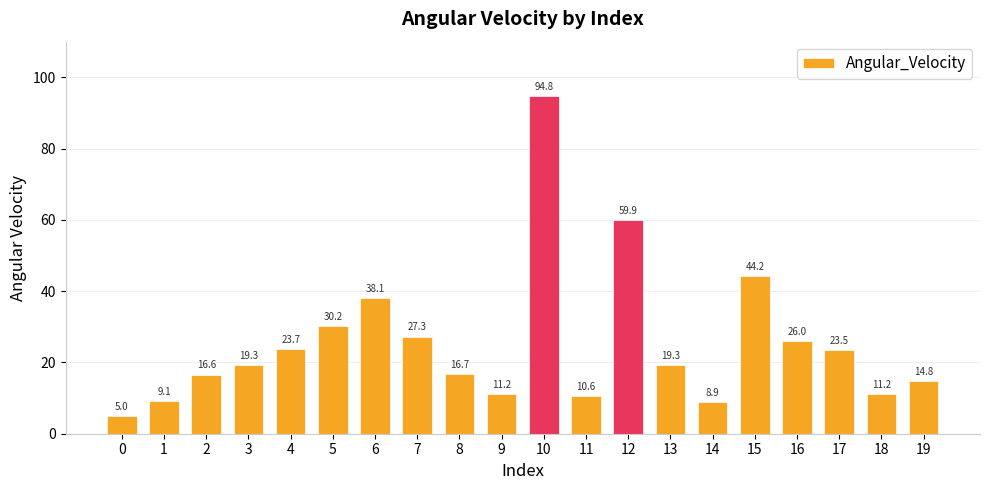

What is the average value?

25.5